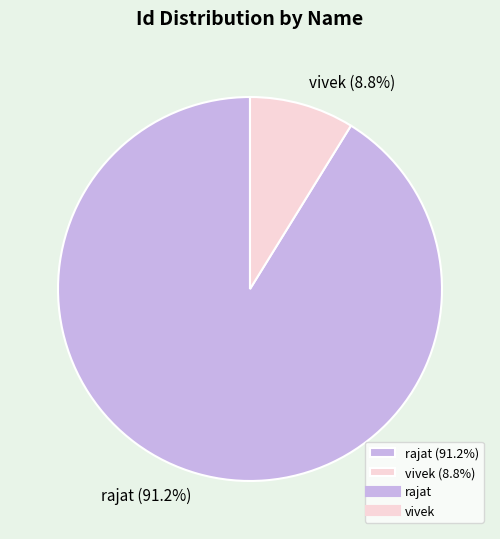

Is there any slice that represents more than half of the pie?

Yes